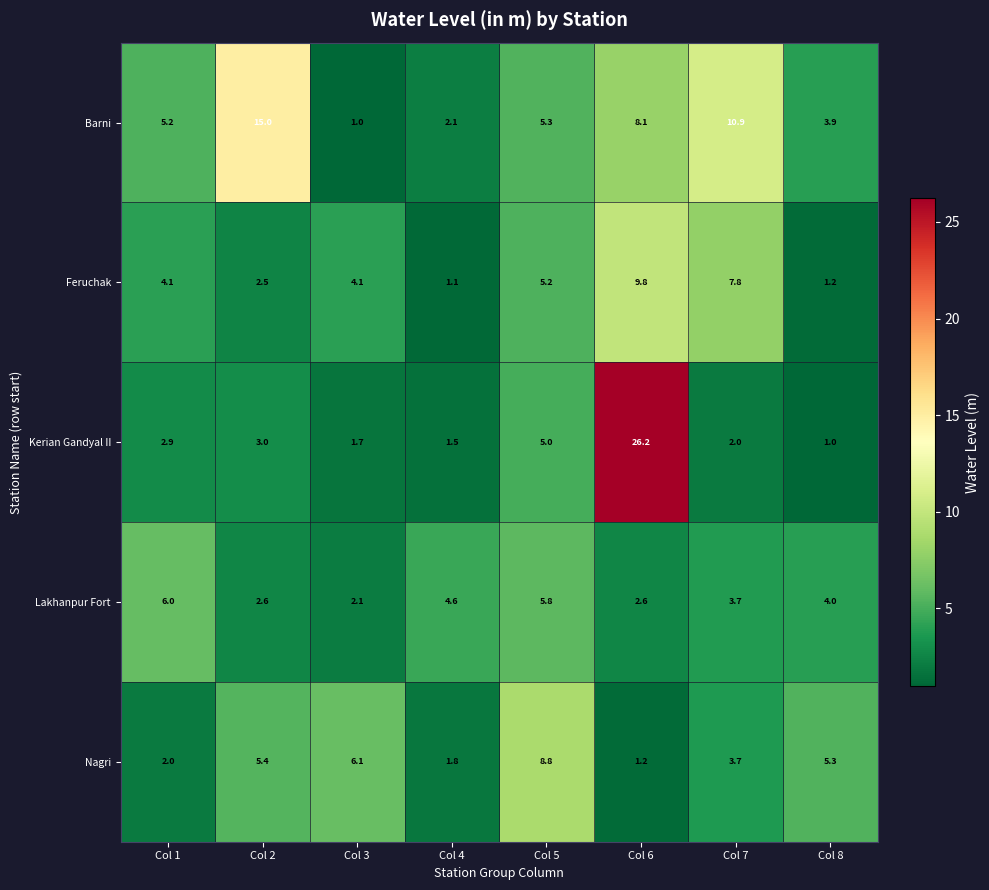

True or false: Lakhanpur Fort has a value of 2.6 at Col 2.

True